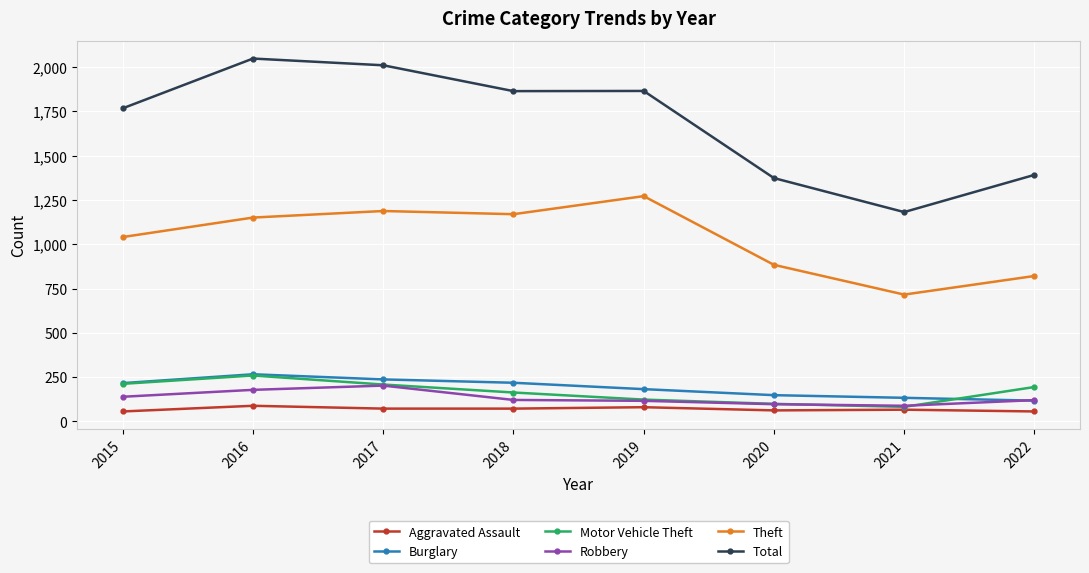

How many distinct data groups are displayed?

6